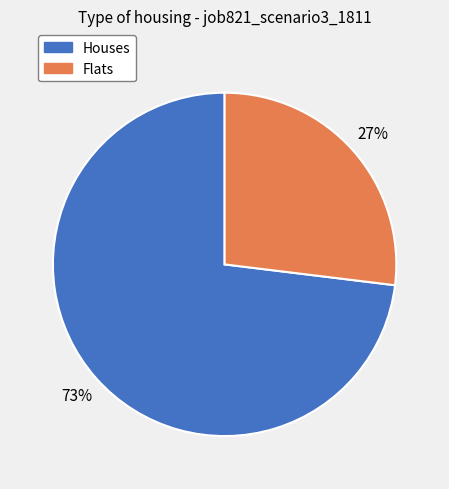

Is there any slice that represents more than half of the pie?

Yes